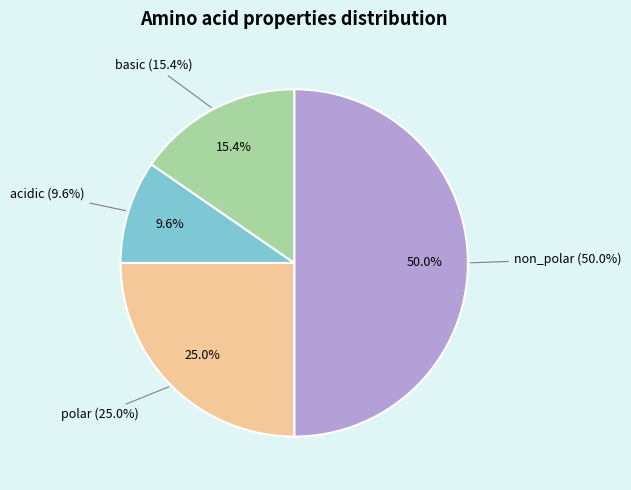

Which has a higher value, non_polar or polar?

non_polar